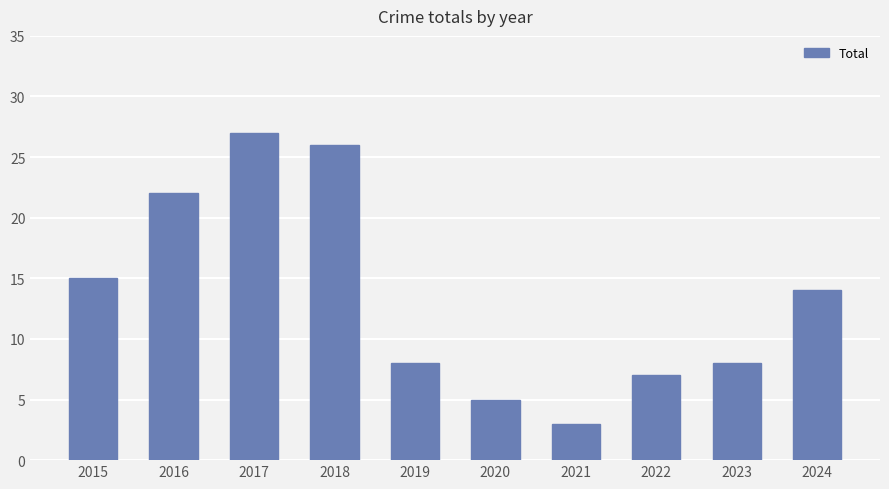

What is the difference between the second highest and second lowest values?

21